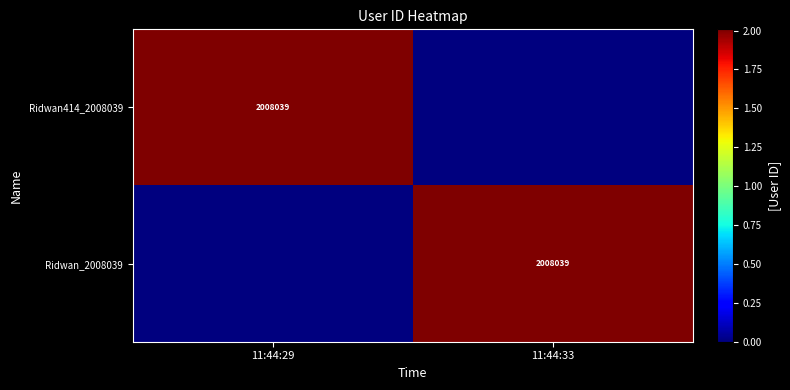

What is the spread (max minus min) of values at 11:44:29?

2008039